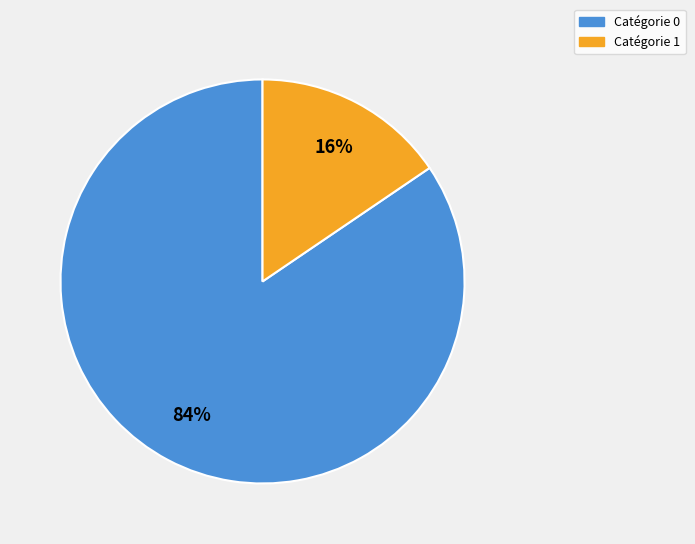

Is there any slice that represents more than half of the pie?

Yes